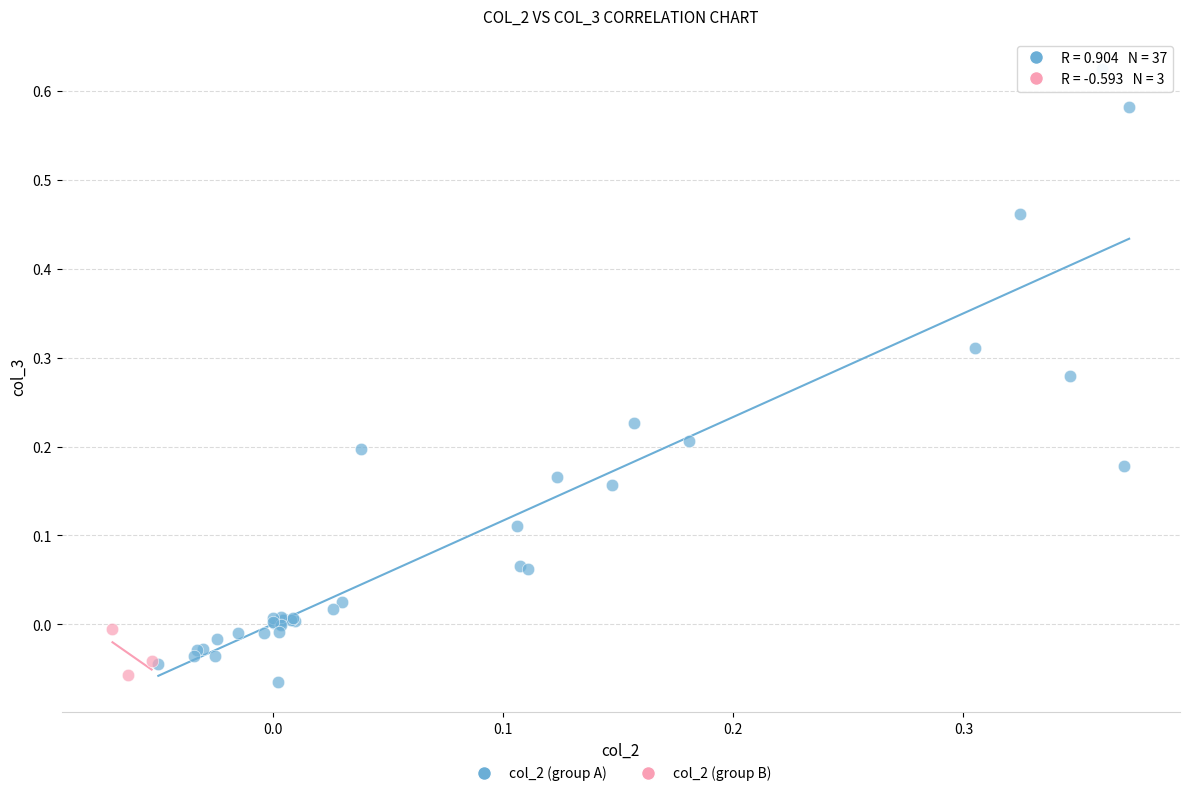

What are all the series names shown in the legend?

col_2 (group A), col_2 (group B)